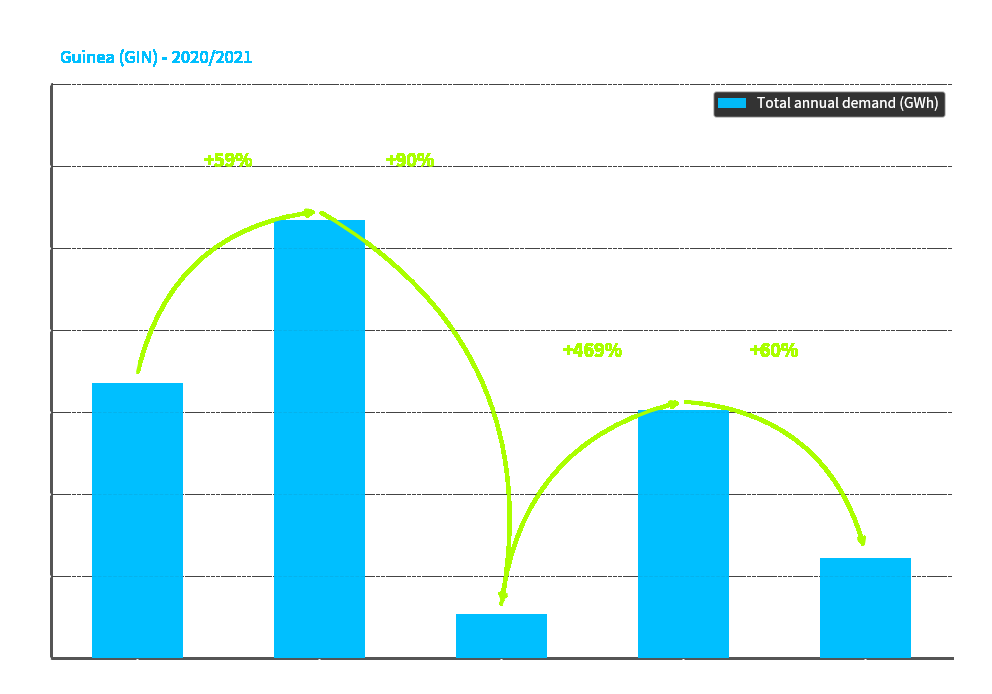

Does the chart contain any negative values?

No